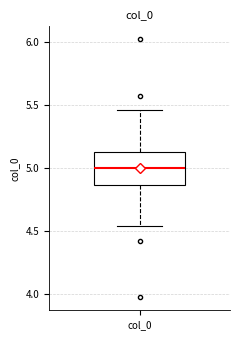

Transcribe this box plot: give where the median line is, the range the box spans, and where the two whiskers end, as read against the y-axis. The values are not printed on the chart, so give them approximately, as read against the axis.

median 5.00, box 4.85 to 5.15, whiskers 4.55 to 5.45